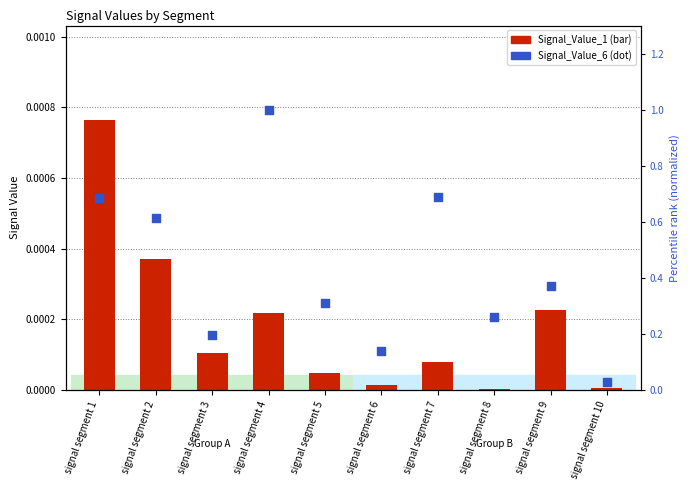

Which series reaches the minimum Y coordinate?

Signal_Value_1